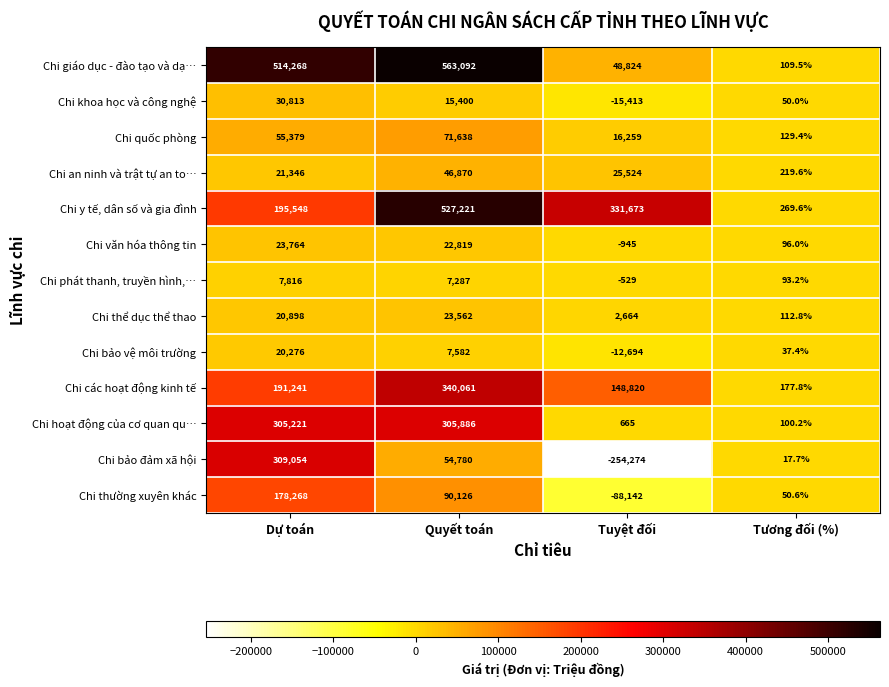

At how many categories does at least one series exceed 114217?

3